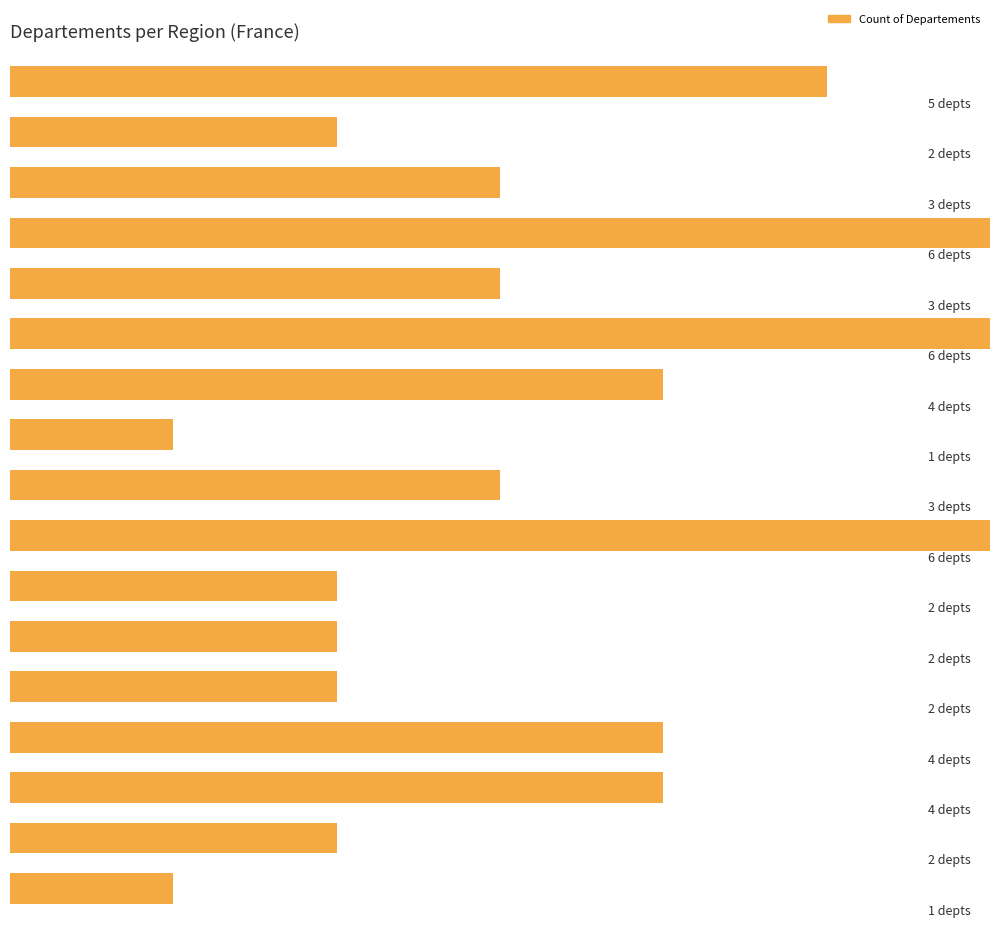

The value at franche is 2. True or false?

True